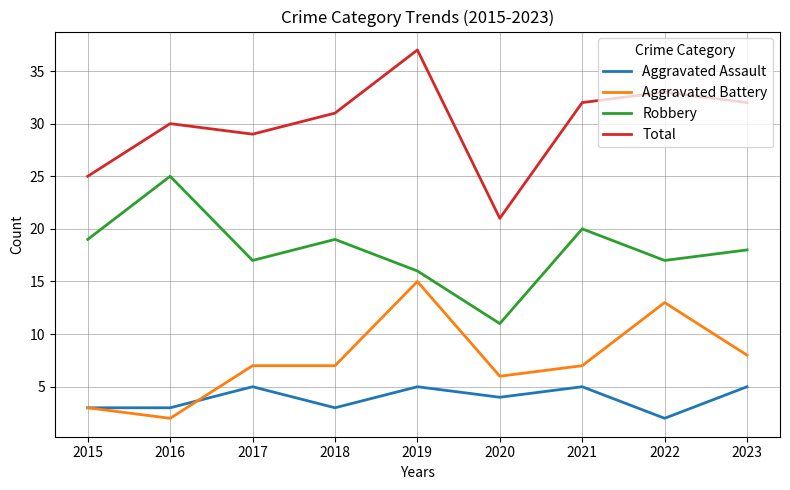

At 2020, list the series in order from smallest to largest.

Aggravated Assault, Aggravated Battery, Robbery, Total